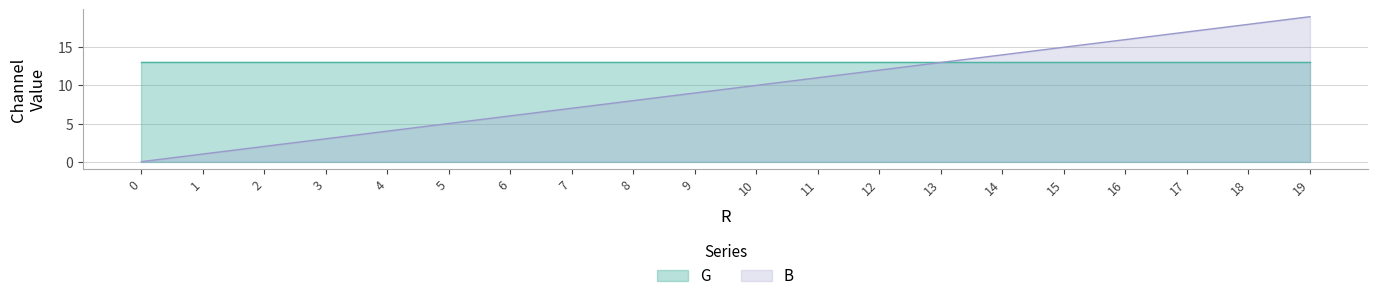

Which category has the highest value across all series?

19